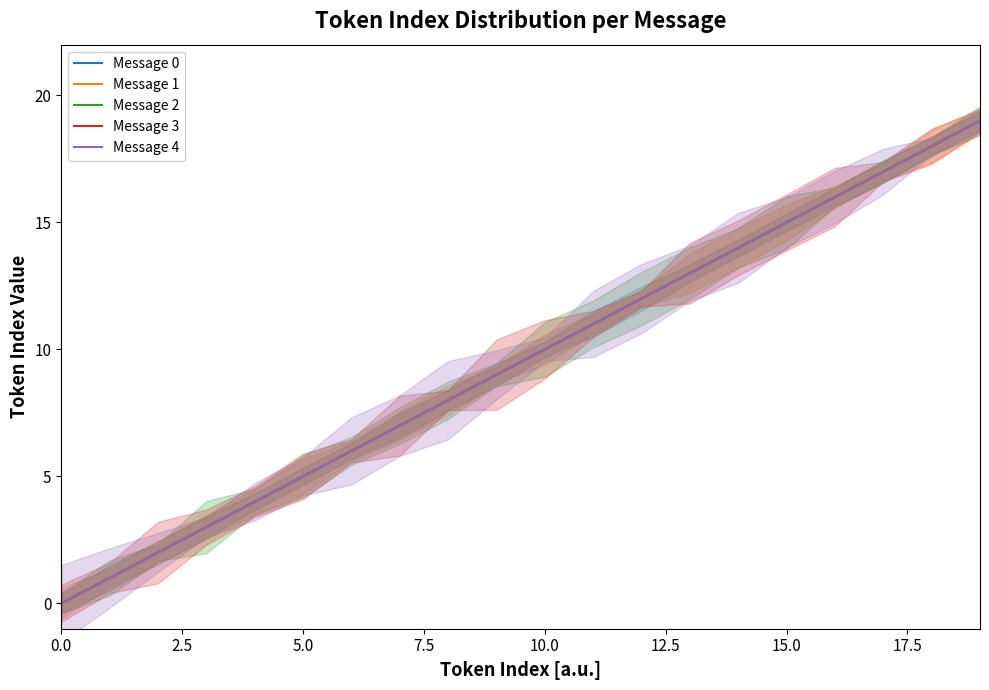

At which label is Message 3 closest to 9?

9